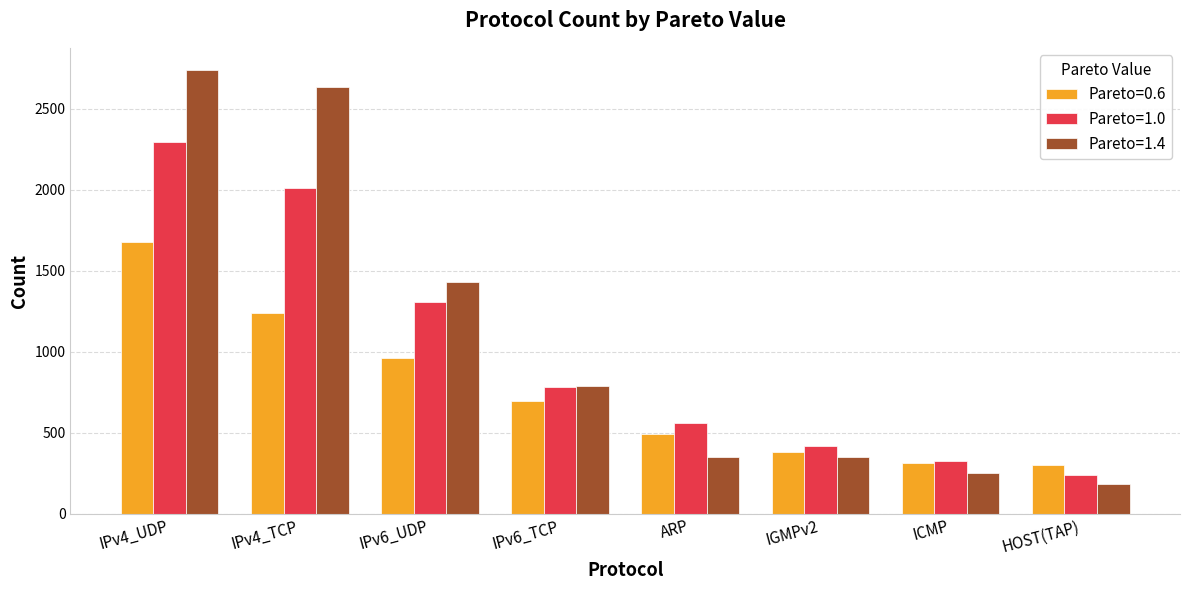

What is the difference between the highest and lowest values at ARP?

210